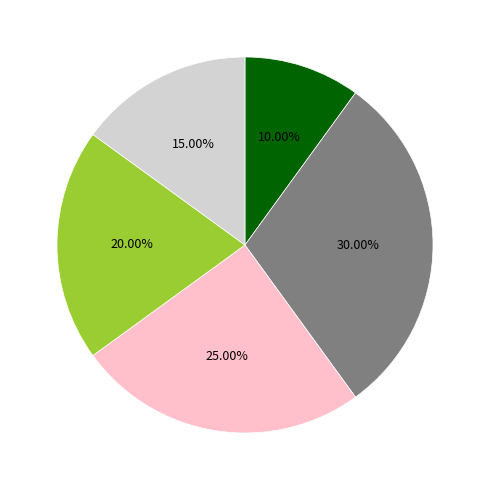

Count the number of slices in the pie.

5